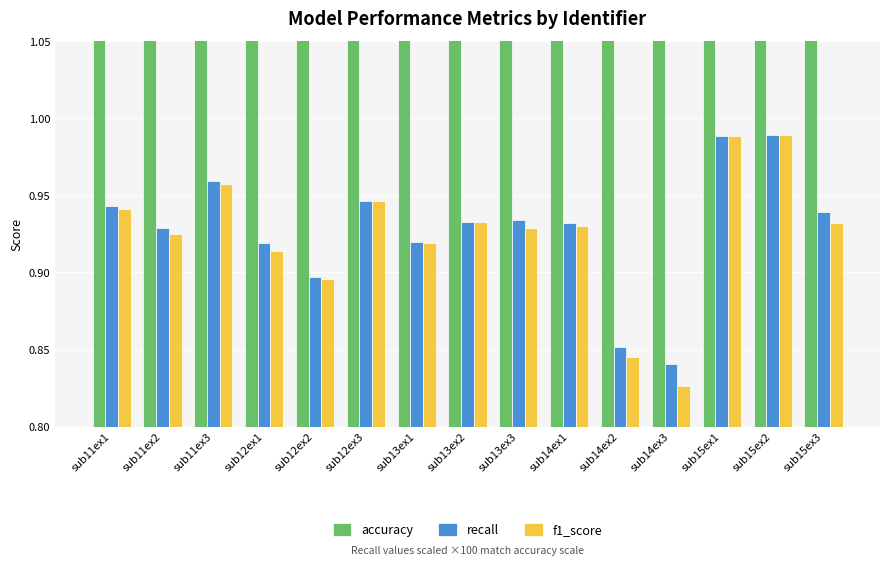

The value of f1_score at sub15ex1 is 1.0. True or false?

True